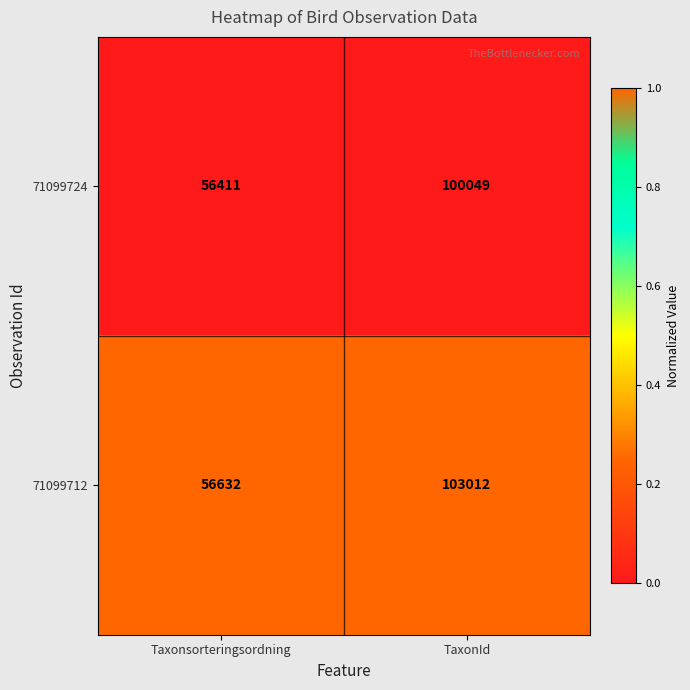

At which label is 71099724 closest to 78230?

Taxonsorteringsordning